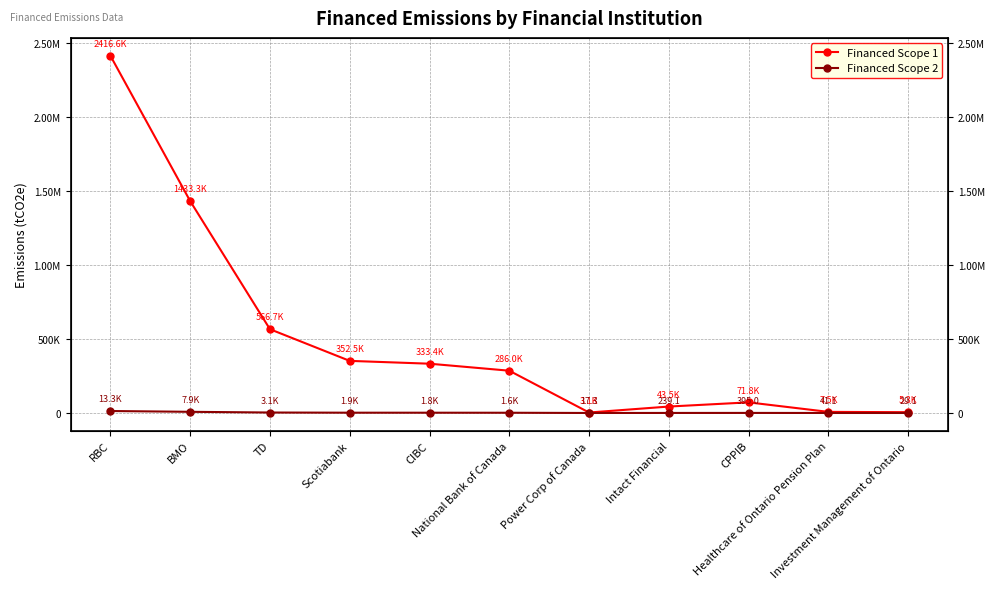

The Financed Scope 2 series shows 8.0 at Power Corp of Canada. True or false?

False